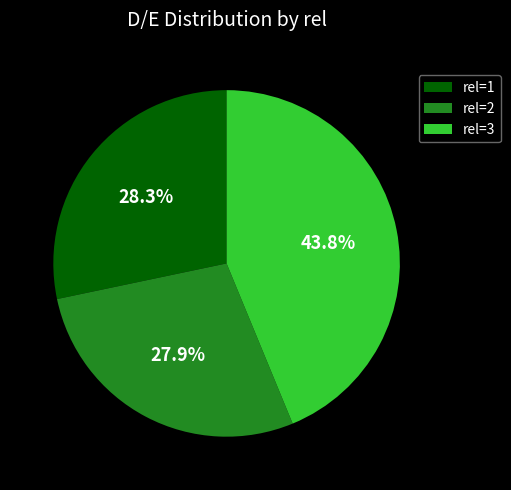

Does any single category account for the majority?

No